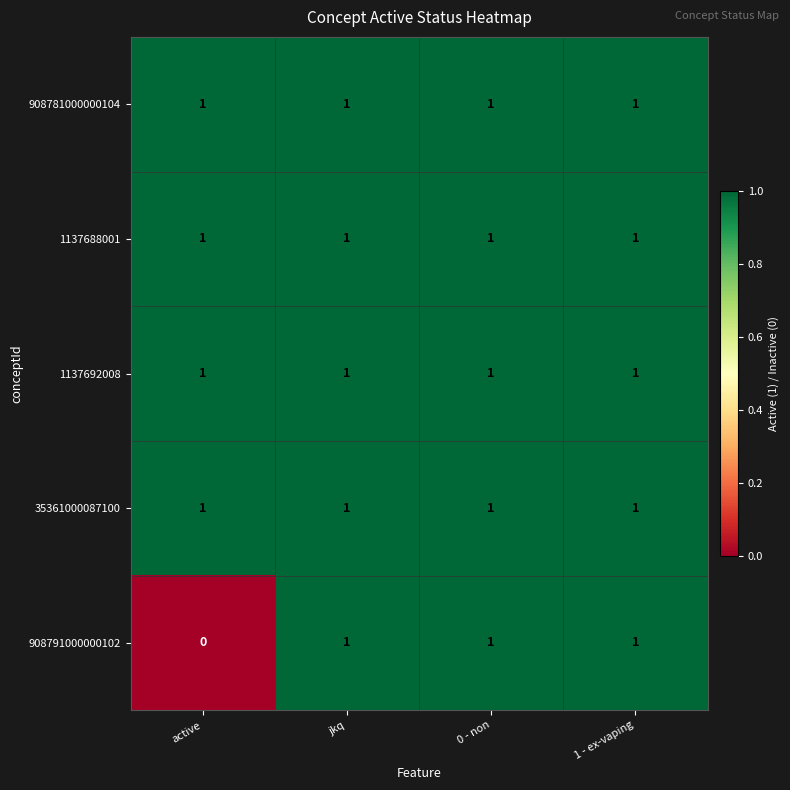

Which label corresponds to the smallest value in the chart?

active